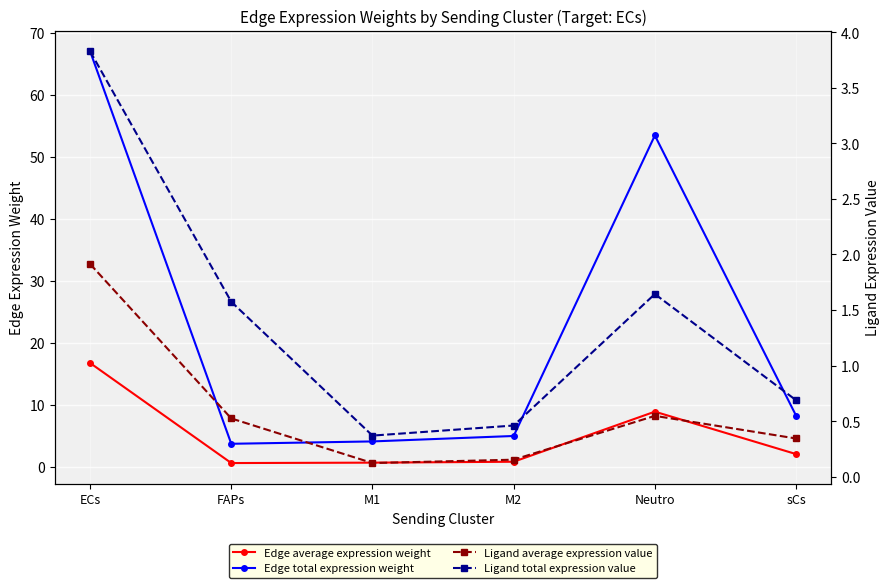

Which series has the largest total across all categories?

Edge total expression weight